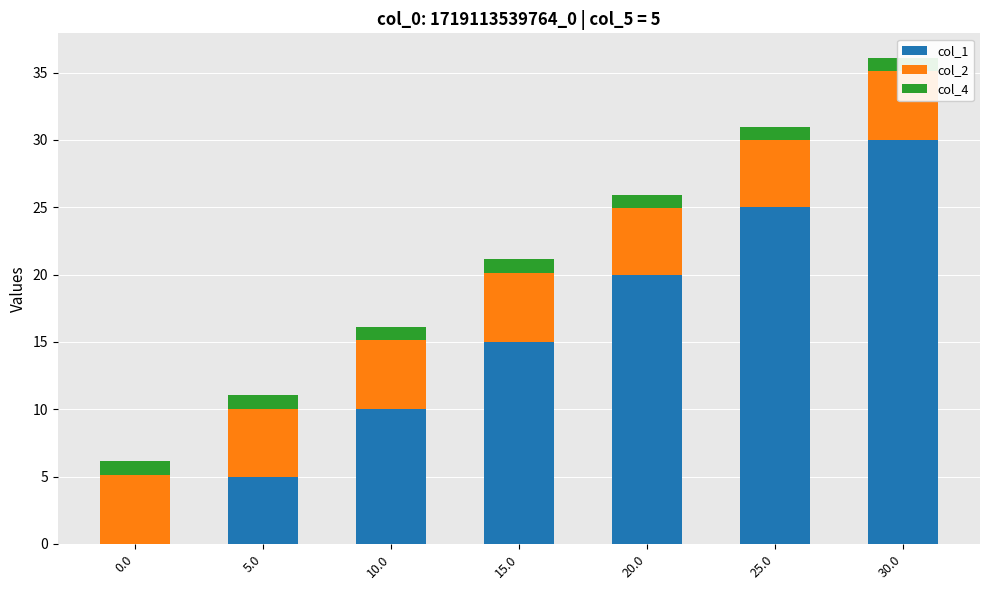

Between 0.0 and 15.0, which is larger?

15.0